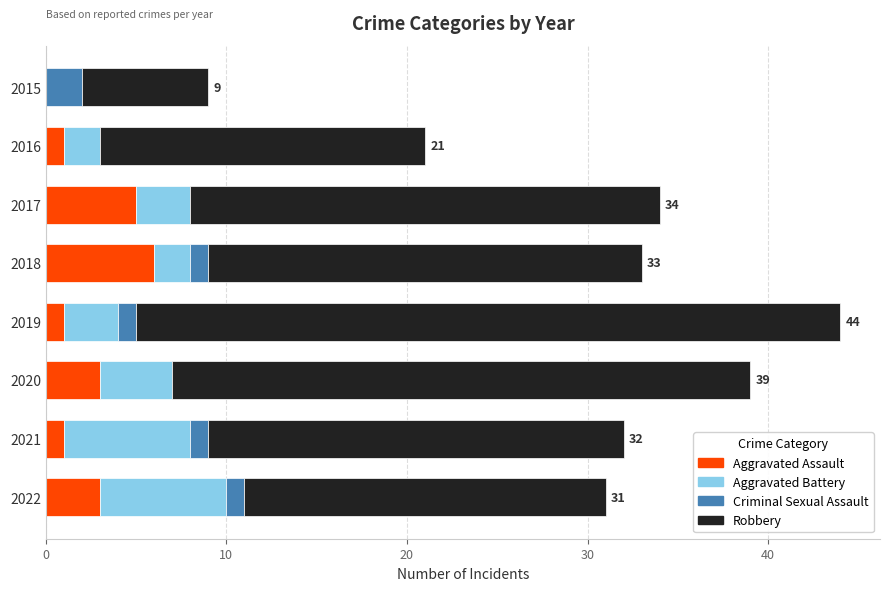

What is the maximum value for Aggravated Assault?

6